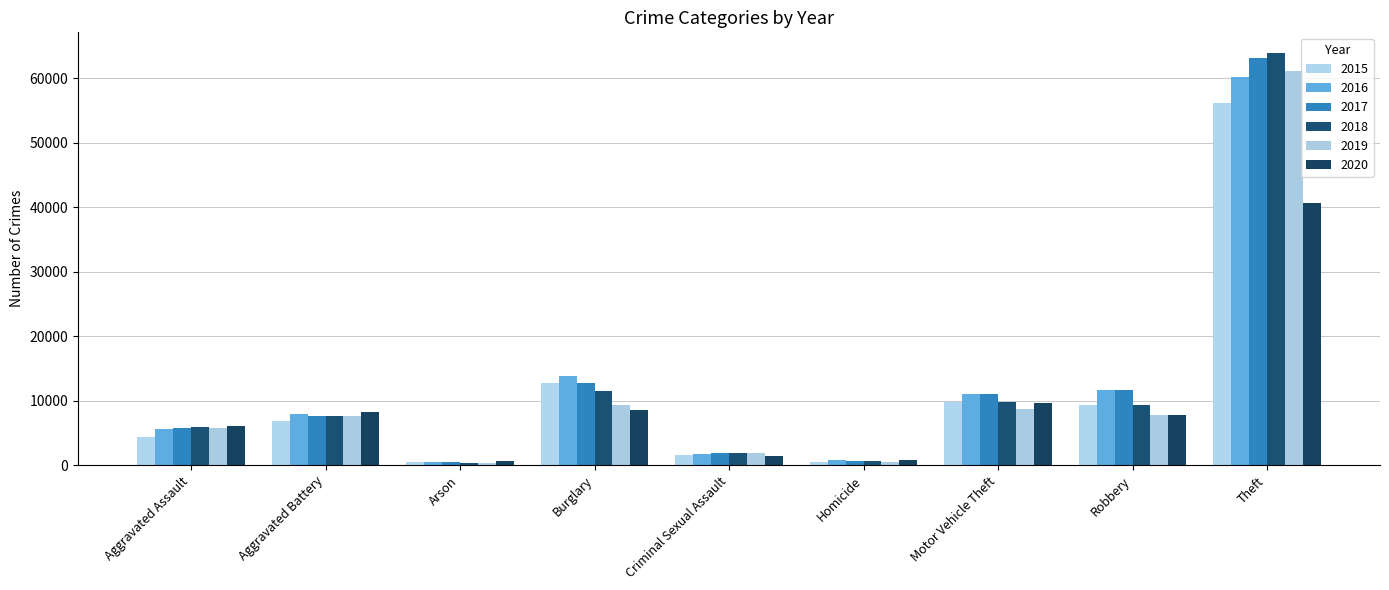

Is the value of 2017 at Aggravated Assault greater than the value of 2018 at Criminal Sexual Assault?

Yes